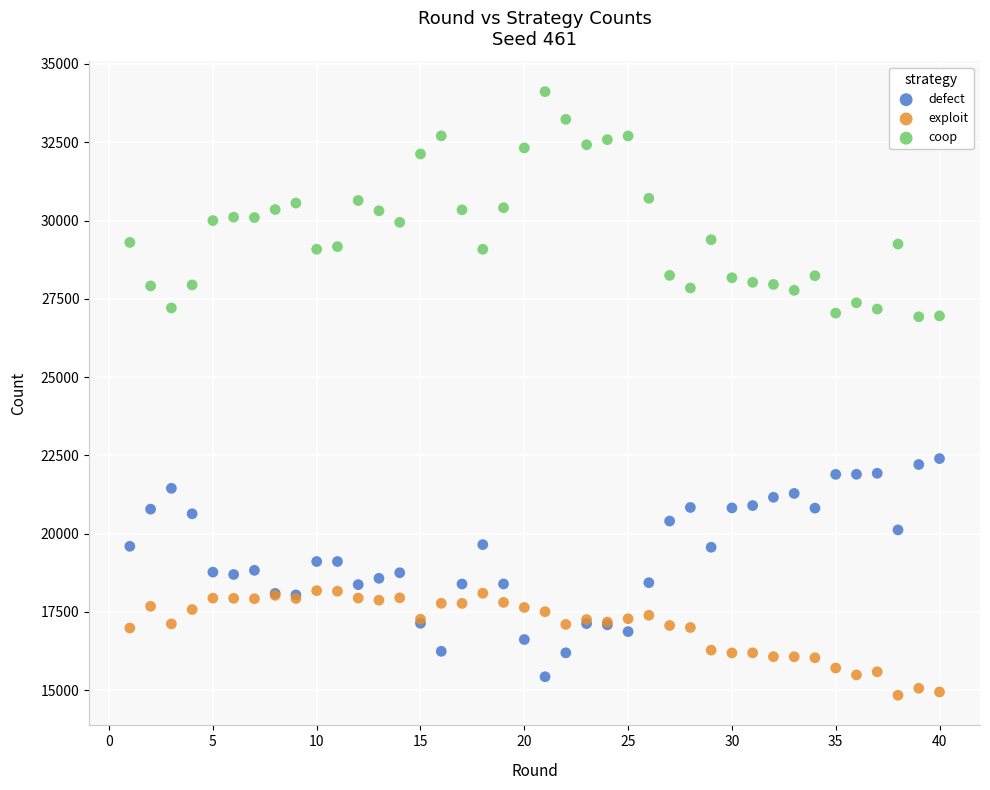

What is the X range (max minus min) for the scatter plot?

39